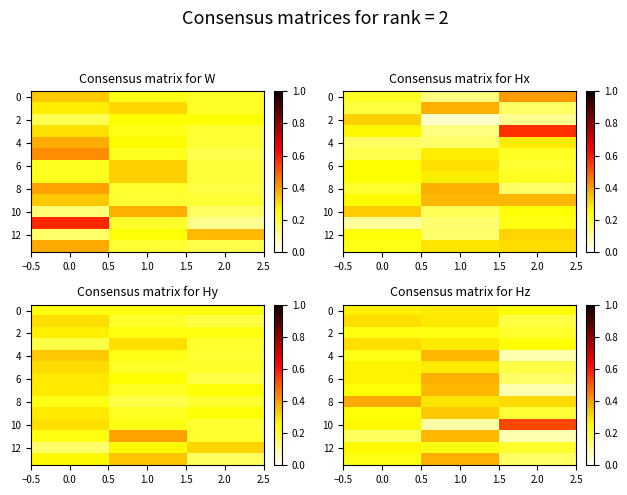

What is the minimum value shown in the chart?

0.1